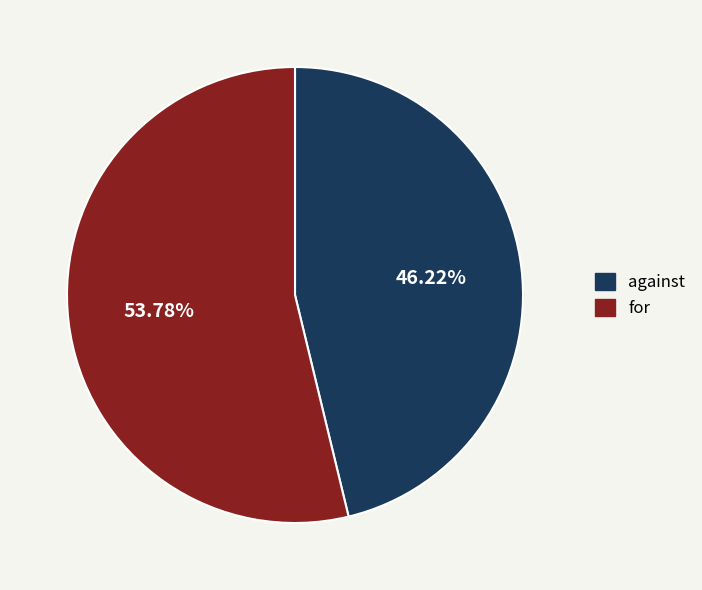

Approximately how many times larger is the value at against compared to for?

0.9